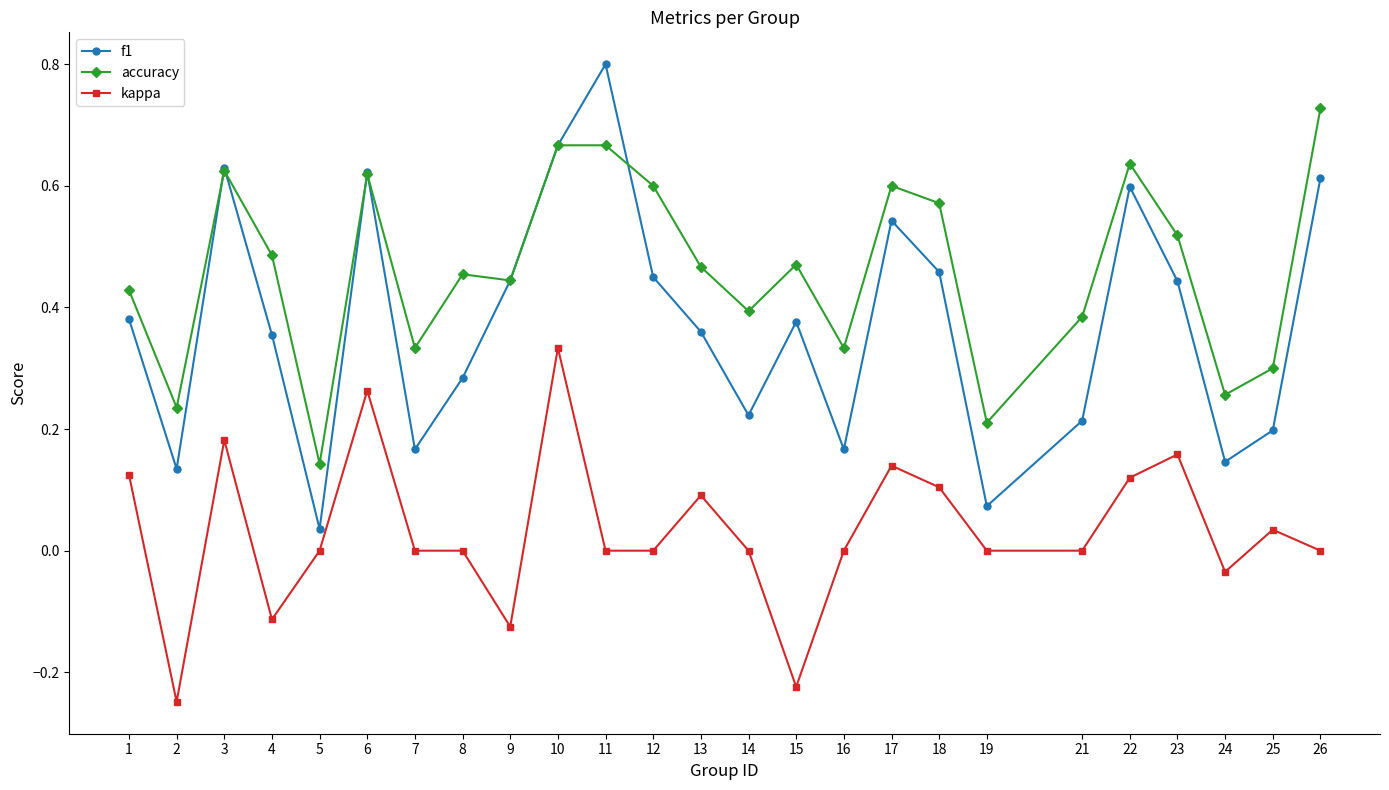

Which category has the highest value across all series?

11